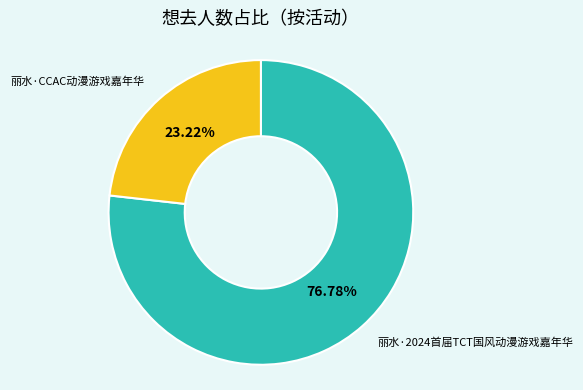

How many segments does this pie chart have?

2